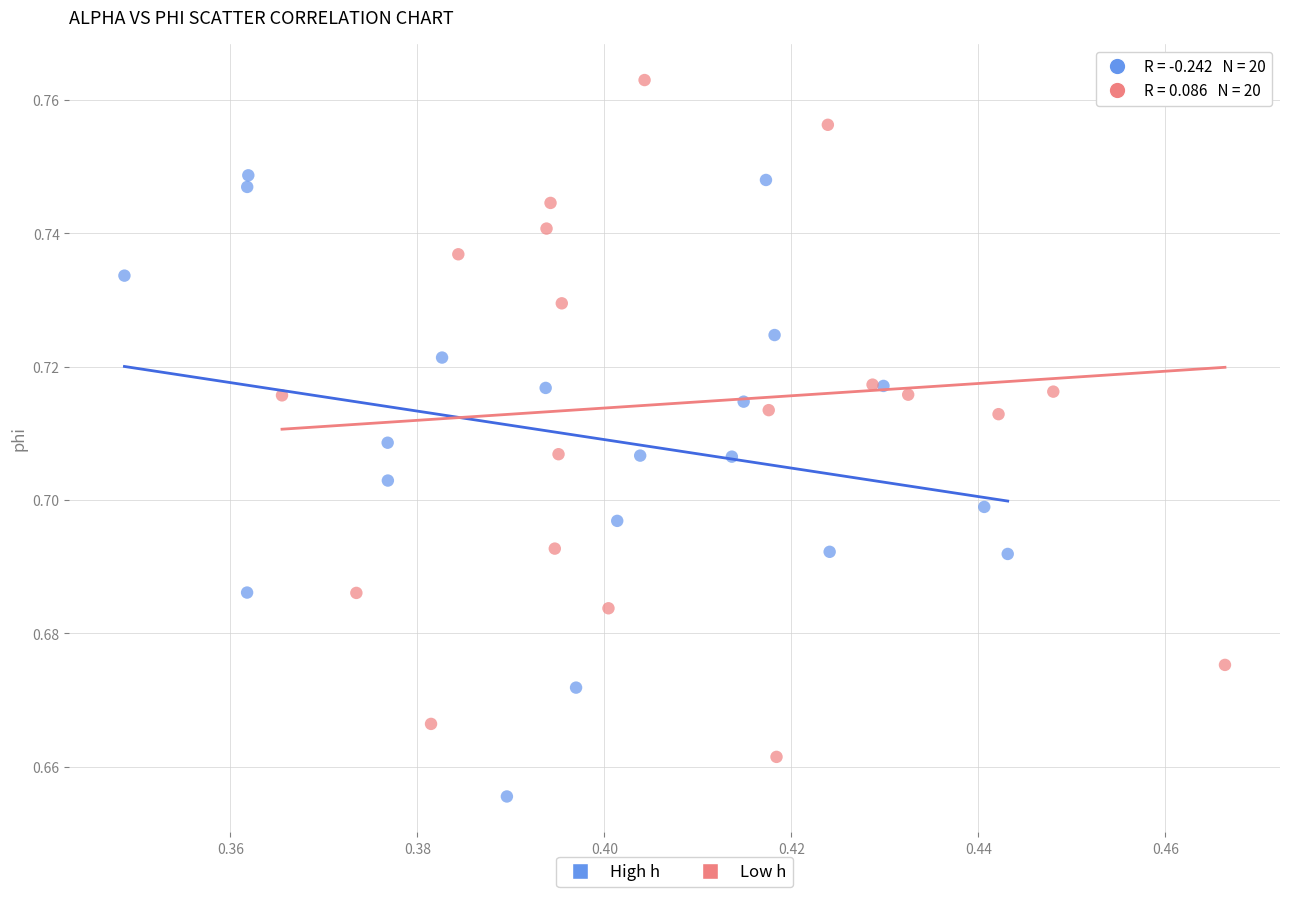

Which series has the largest Y range (max minus min)?

Low h